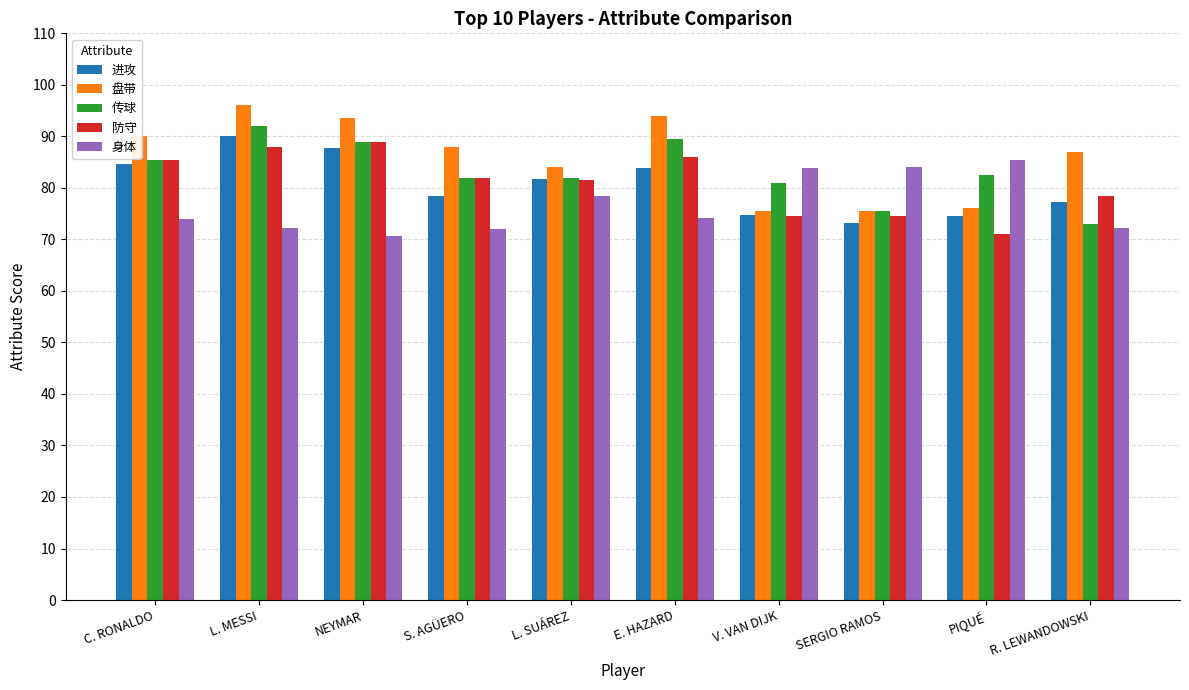

What position from the right is V. VAN DIJK?

4